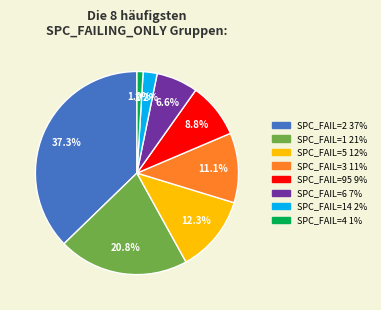

Is there any slice that represents more than half of the pie?

No